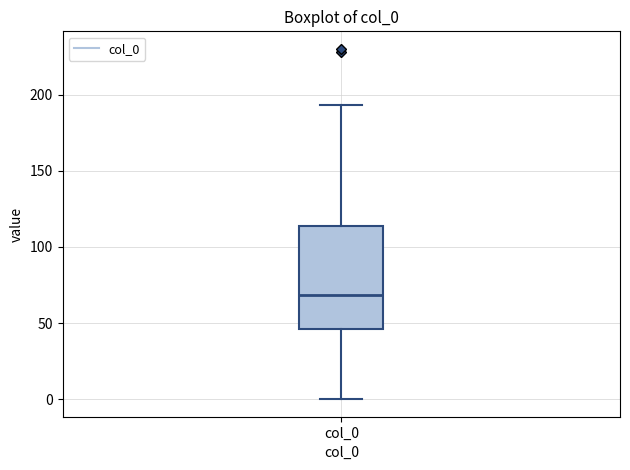

Transcribe this box plot: give where the median line is, the range the box spans, and where the two whiskers end, as read against the y-axis. The values are not printed on the chart, so give them approximately, as read against the axis.

median 70, box 45 to 115, whiskers 0 to 195